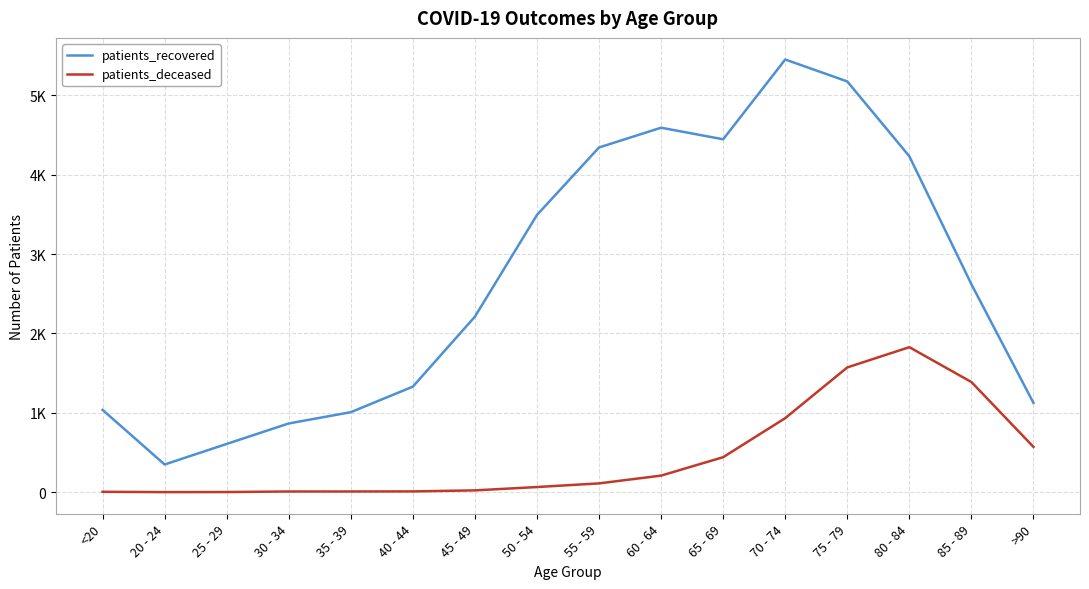

Is this an area chart (filled region under the line)?

No